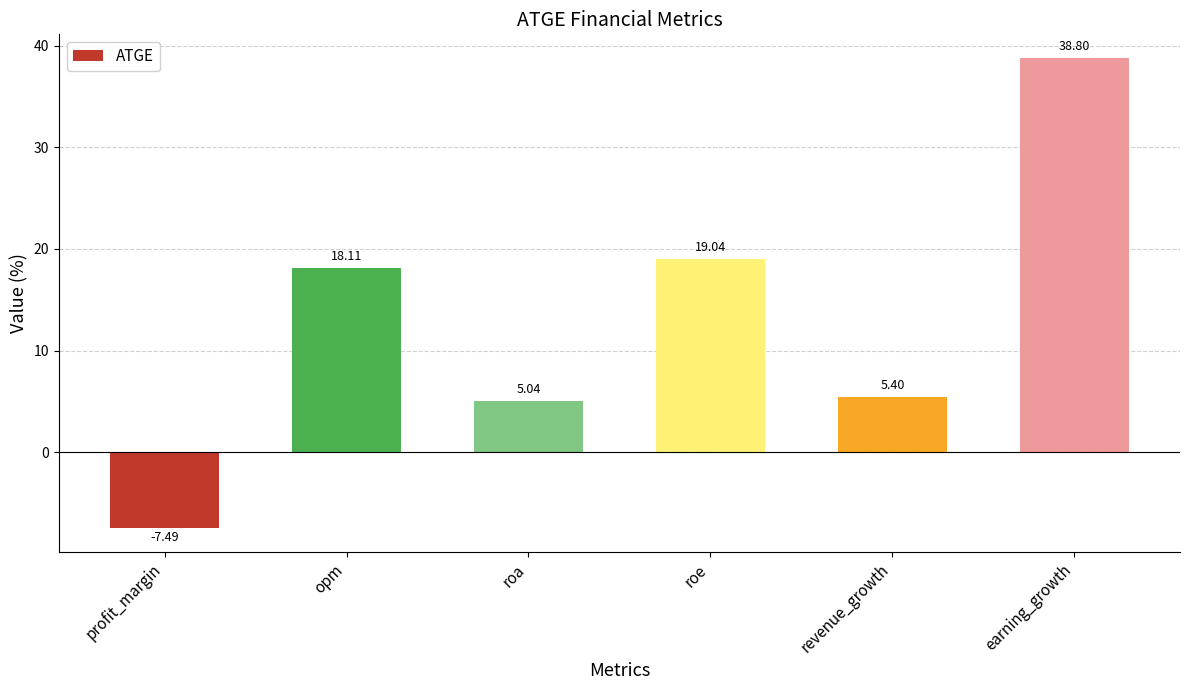

What is the label of the 2nd bar from the right?

revenue_growth